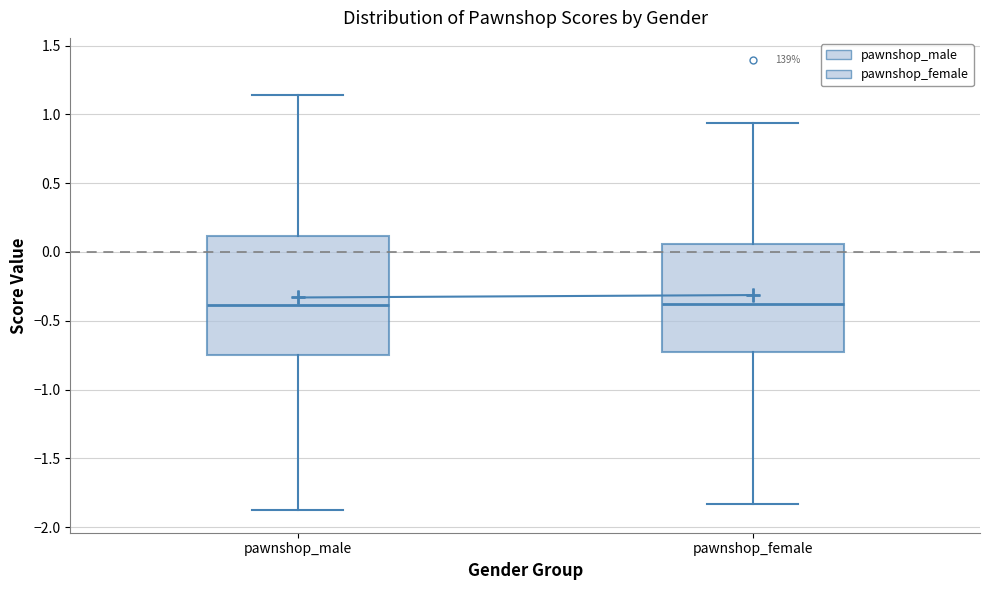

Where does the lower whisker of the box for pawnshop_female end on the y-axis? The values are not printed on the chart, so give them approximately, as read against the axis.

-1.85